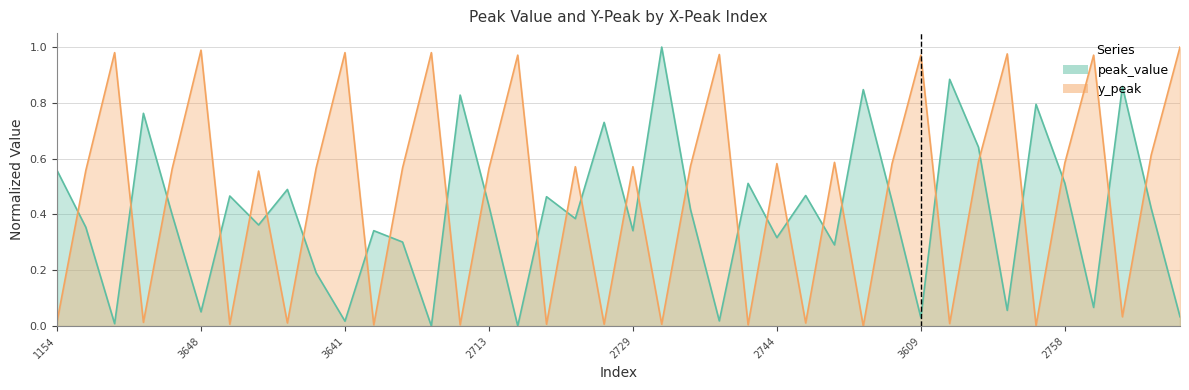

True or false: peak_value and y_peak cross at least once.

True